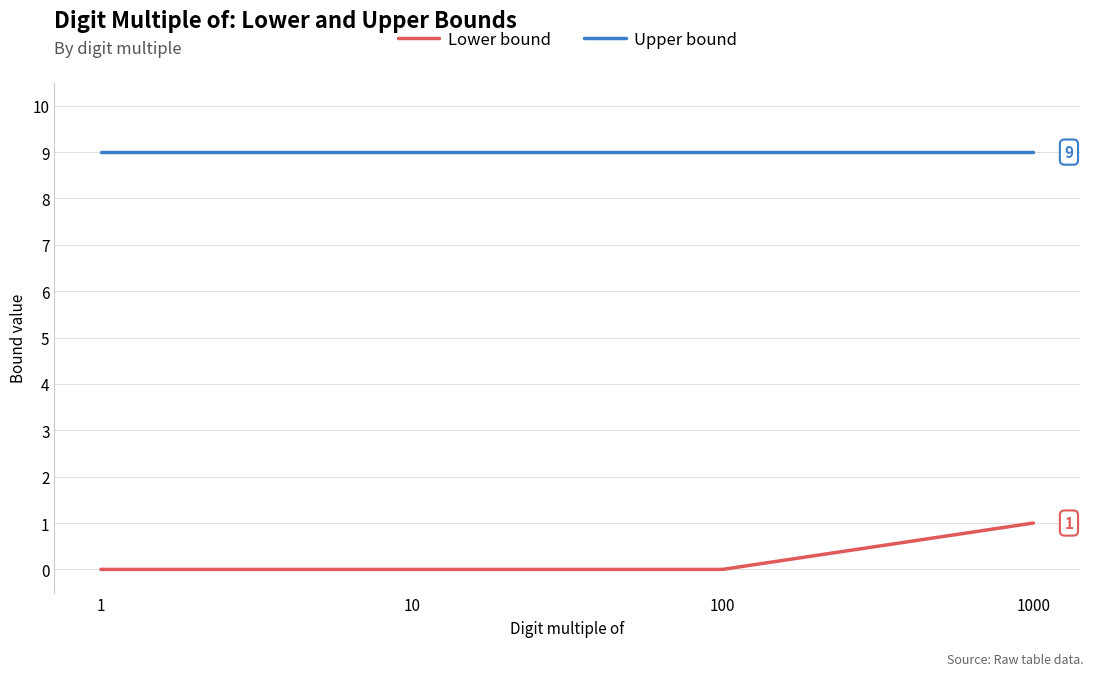

What is the total value across all series at 10?

9